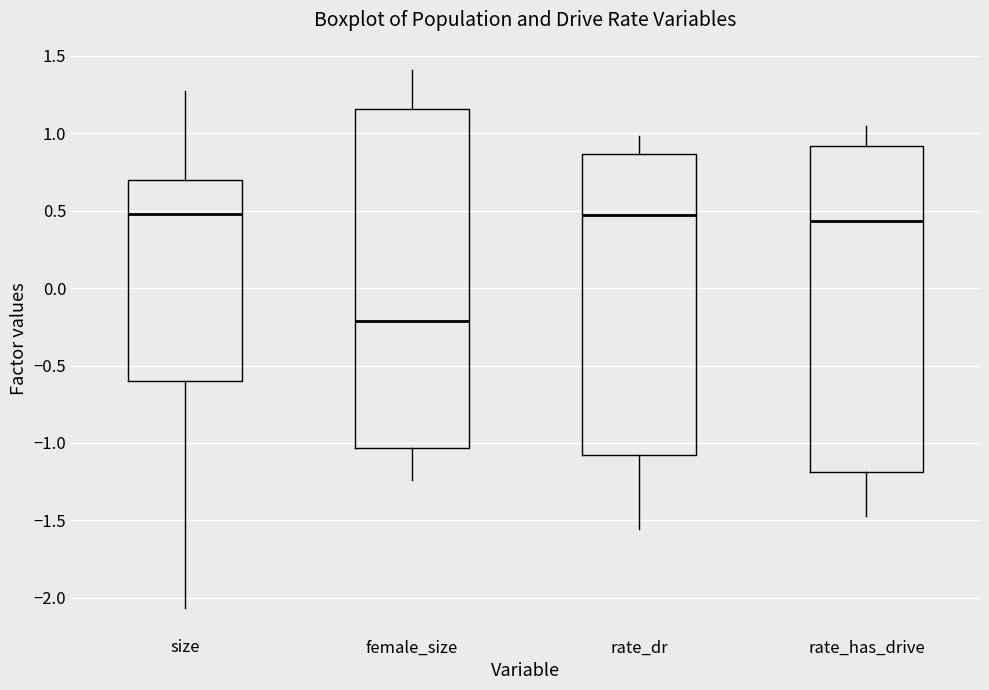

Which box's median line is the lowest?

female_size